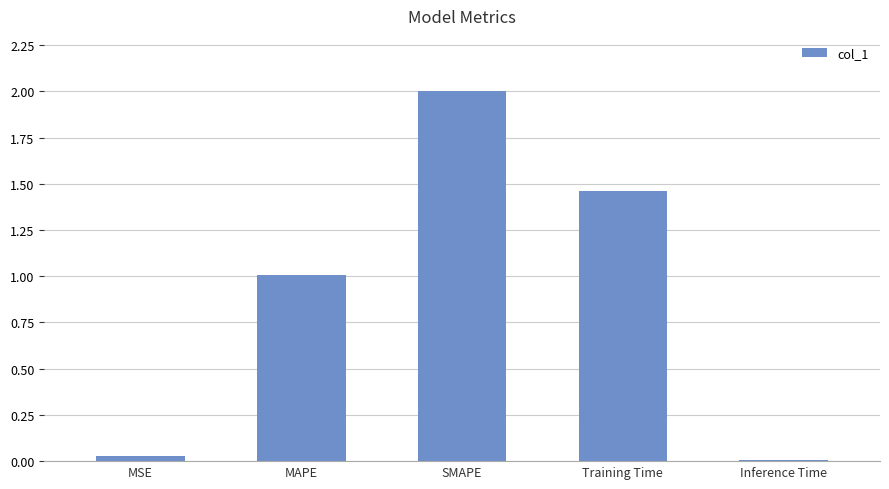

What is the sum of the values at MAPE and Training Time?

2.5